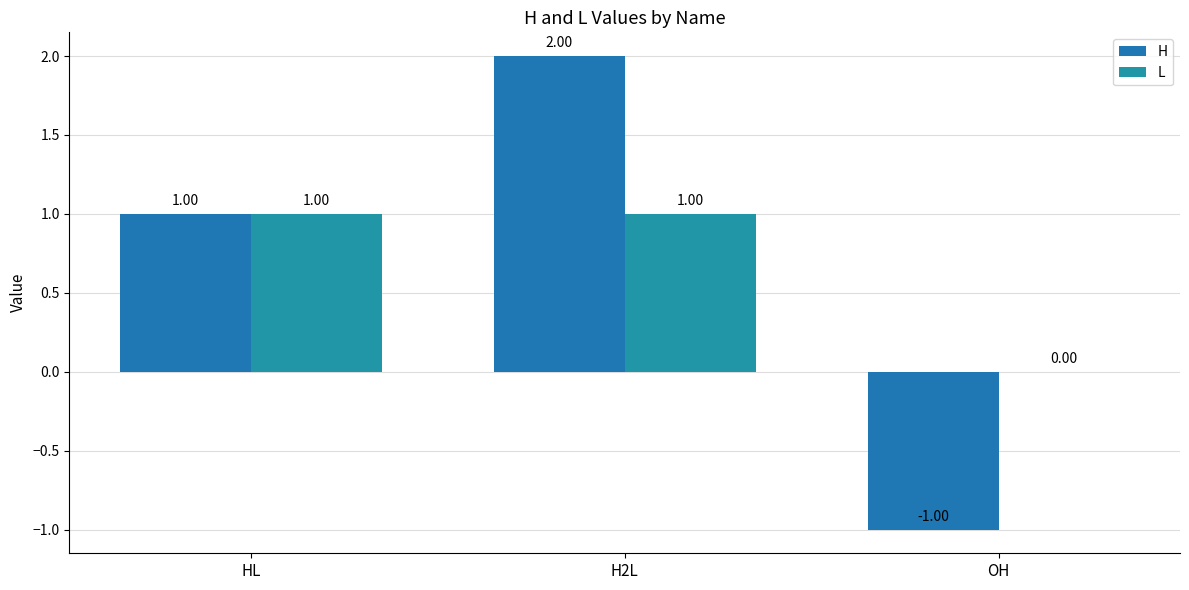

How many data points does each series have?

3